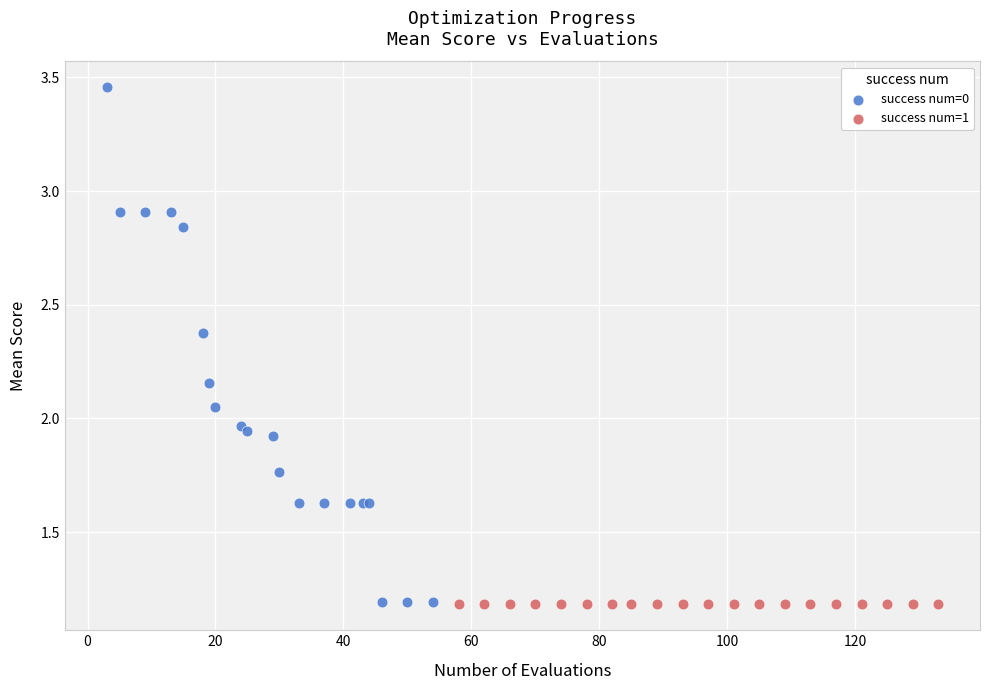

Which series contains the highest Y value?

success num=0